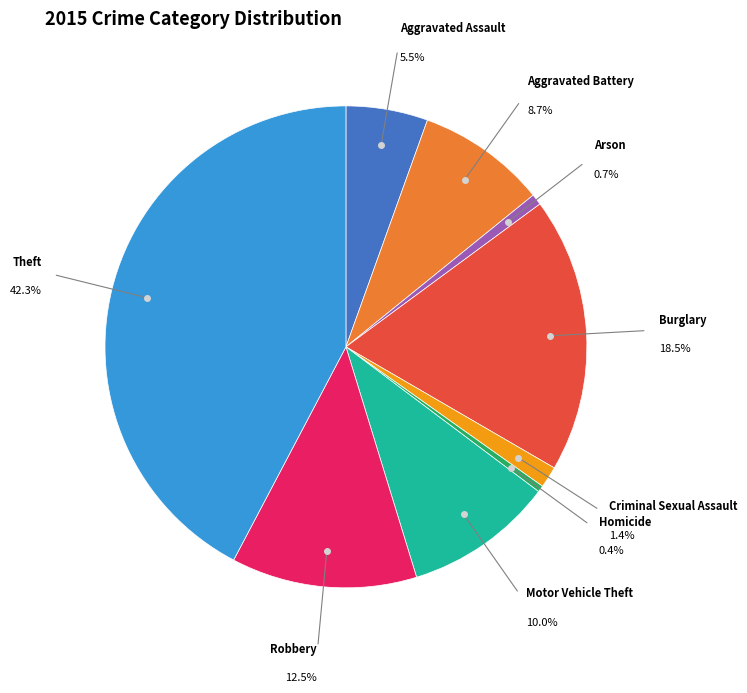

What is the largest slice in the pie chart?

Theft